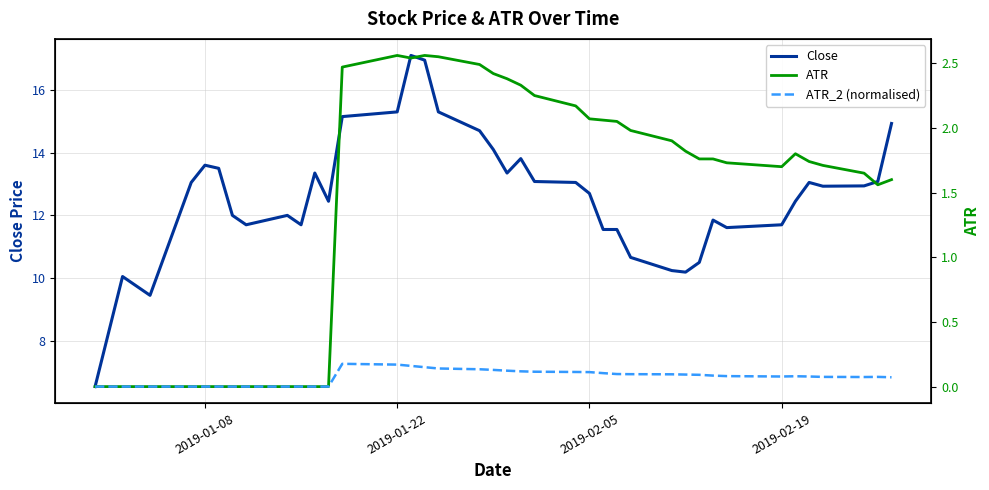

The Close series shows 12.7 at 2019-02-05. True or false?

True